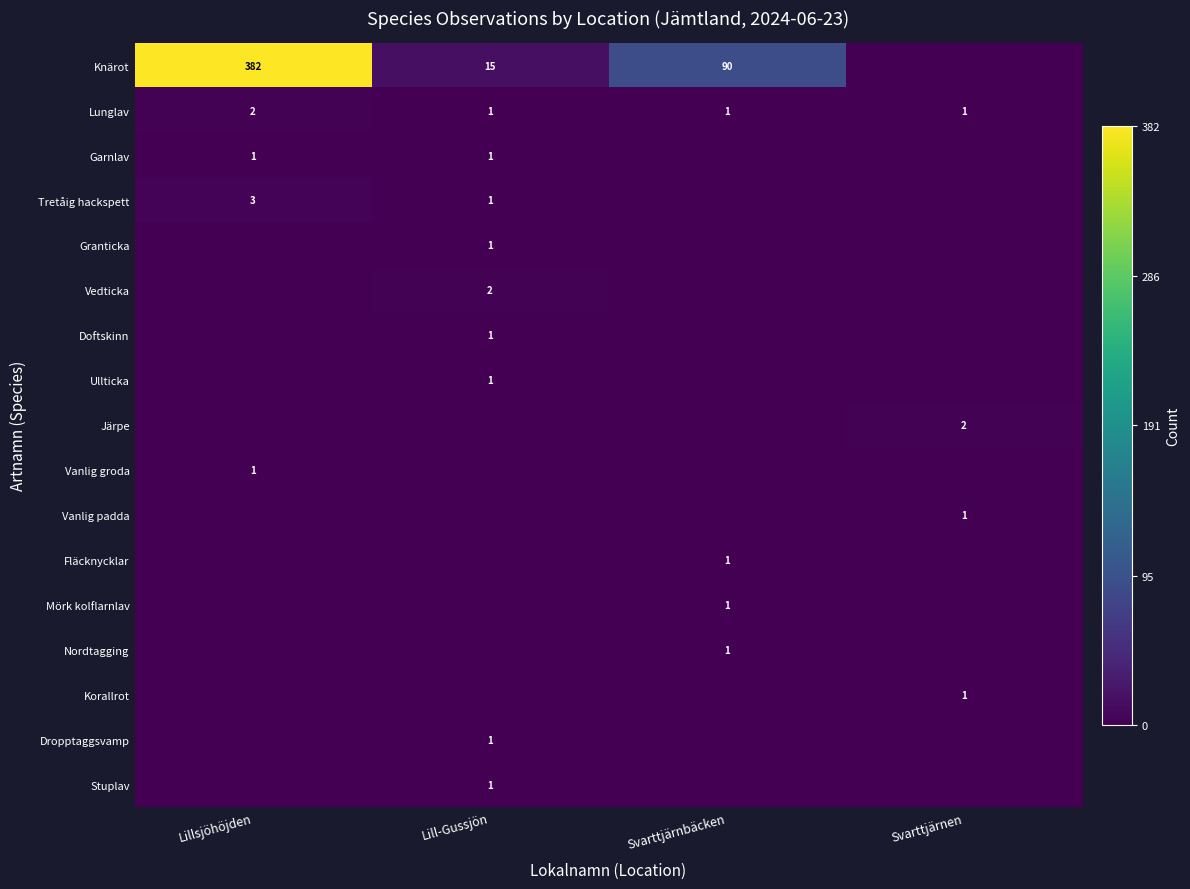

Is it true that Fläcknycklar equals 0 at Svarttjärnbäcken?

False